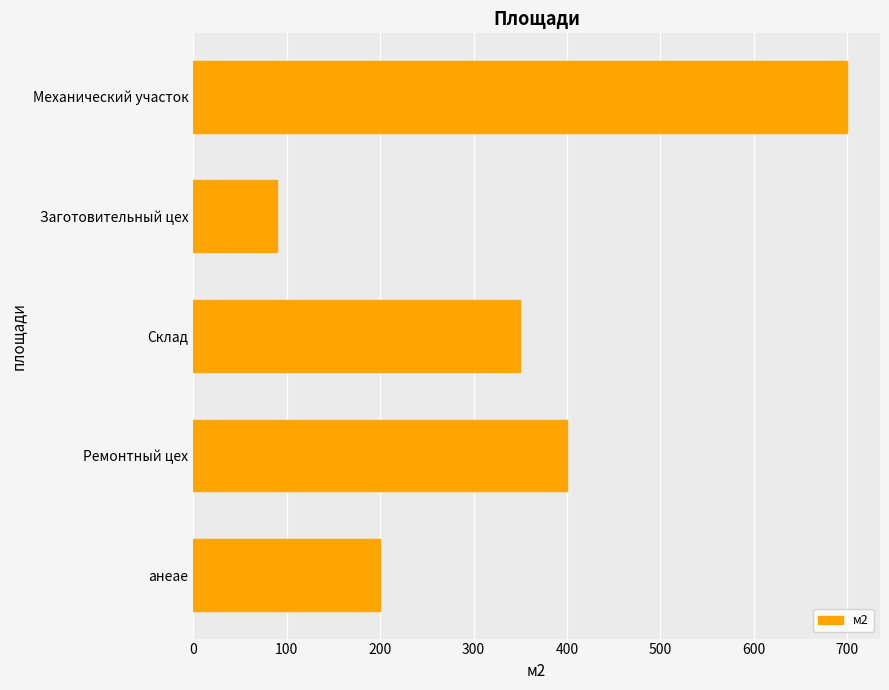

Reading top to bottom, extract all data points from this chart.

Механический участок=700	Заготовительный цех=90	Склад=350	Ремонтный цех=400	анеае=200